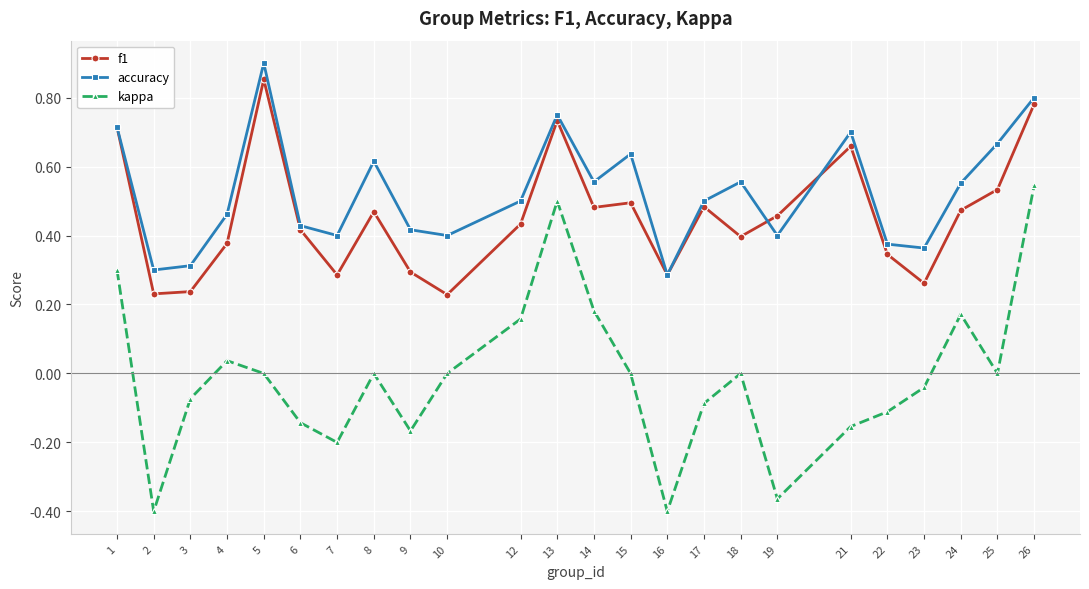

At which label does kappa first exceed 0?

1